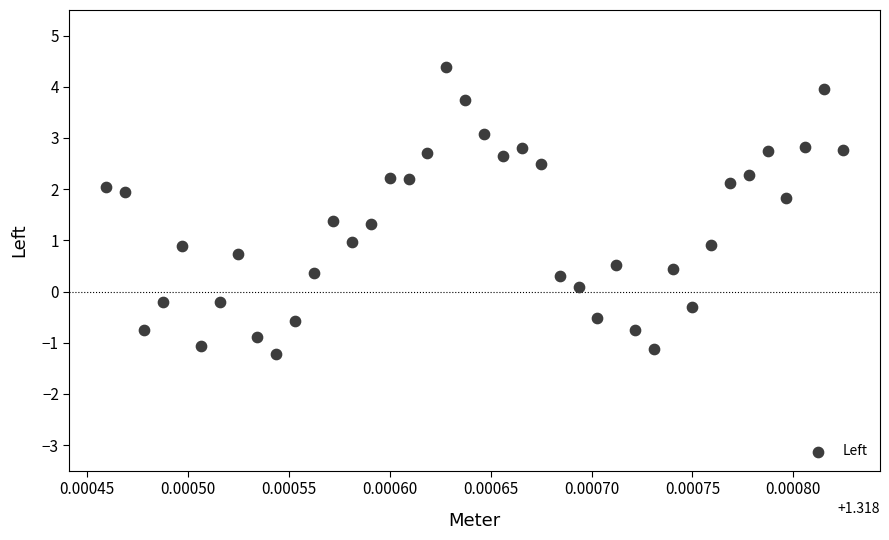

What is the range of Y values (max minus min)?

5.6